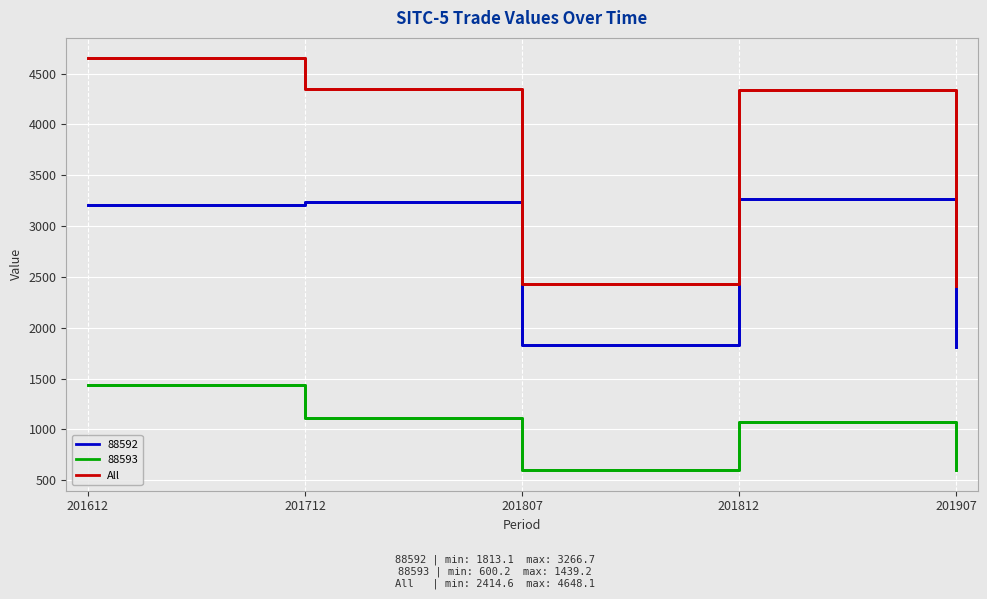

How many lines are shown in the chart?

3